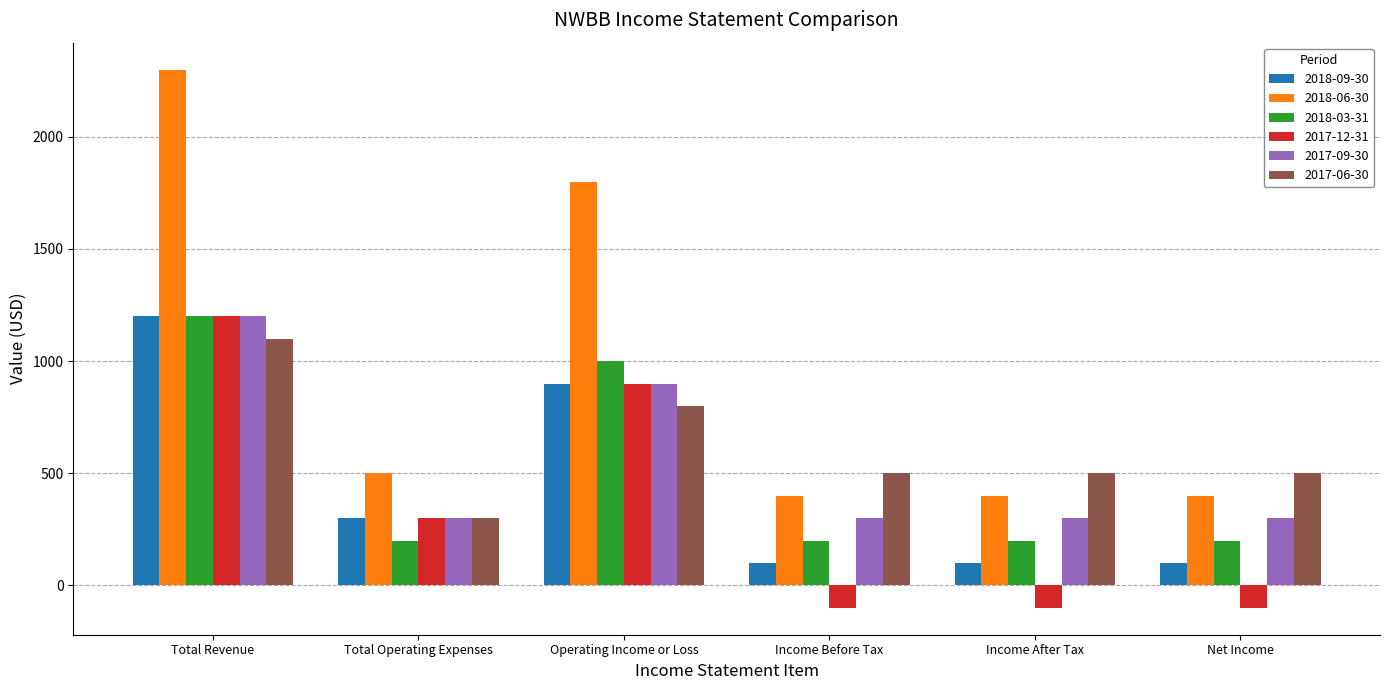

Count the 2018-03-31 values in the range 200 to 1000.

5